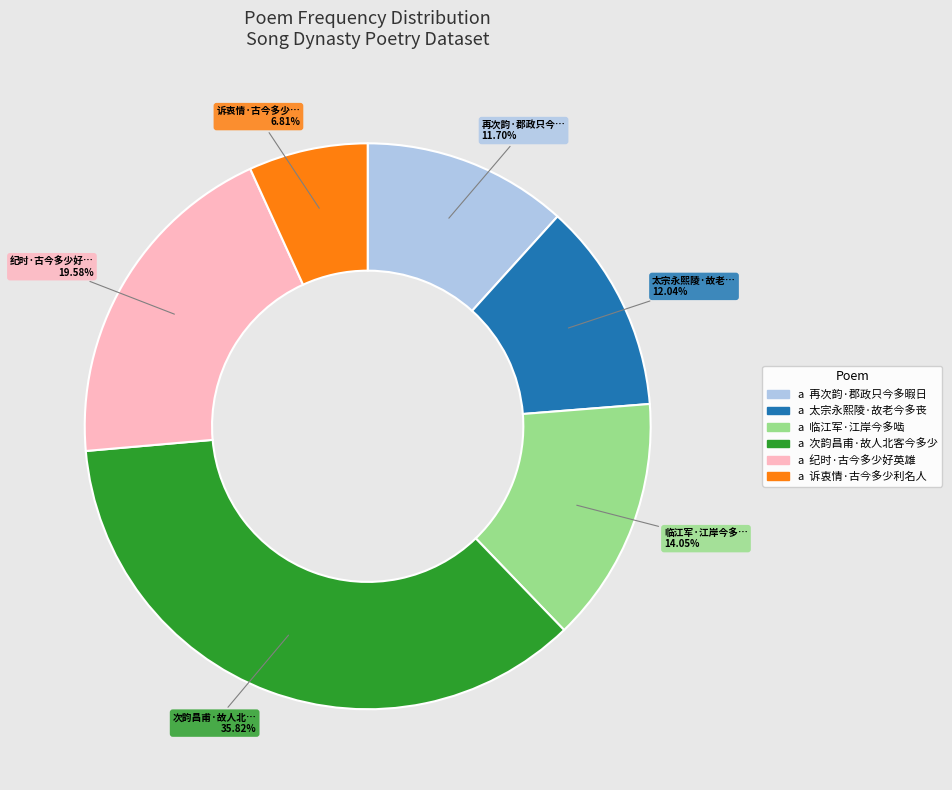

Is there any slice that represents more than half of the pie?

No